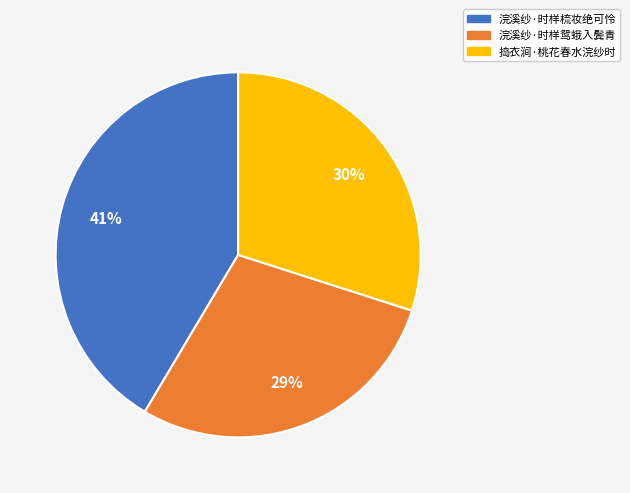

To the nearest percent, what is the difference between the 浣溪纱·时样鸳蛾入鬓青 and 捣衣涧·桃花春水浣纱时 slice percentages?

1%